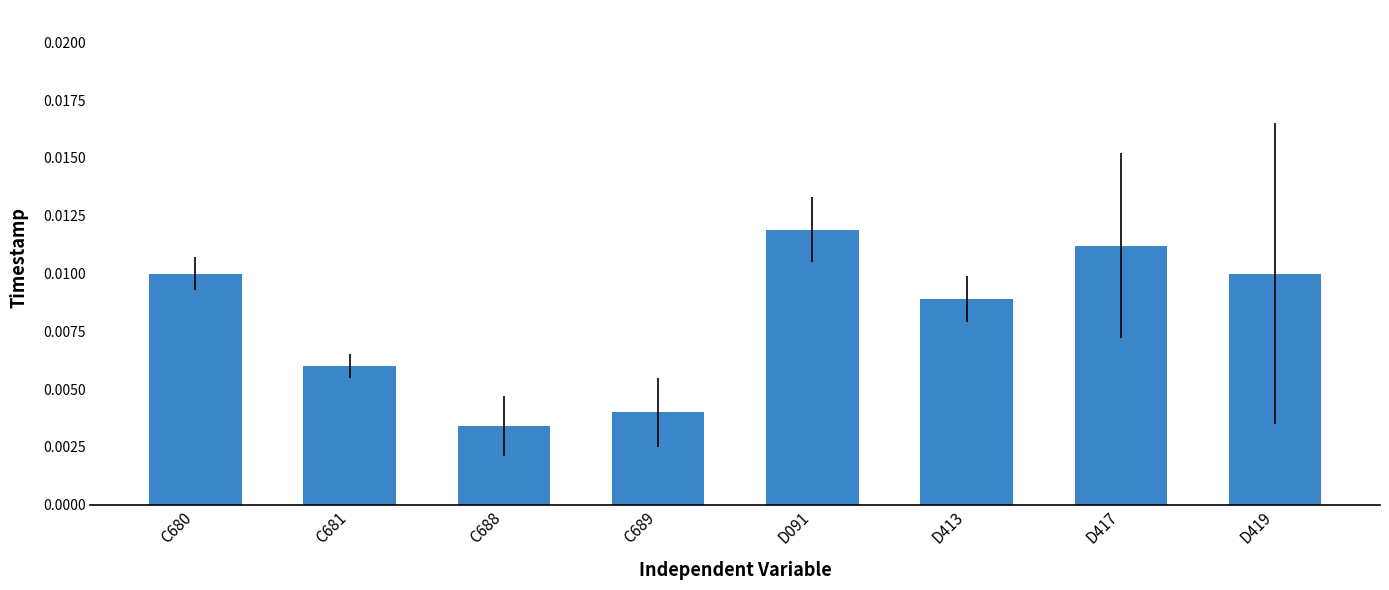

Count the values in the range 0 to 1.

8